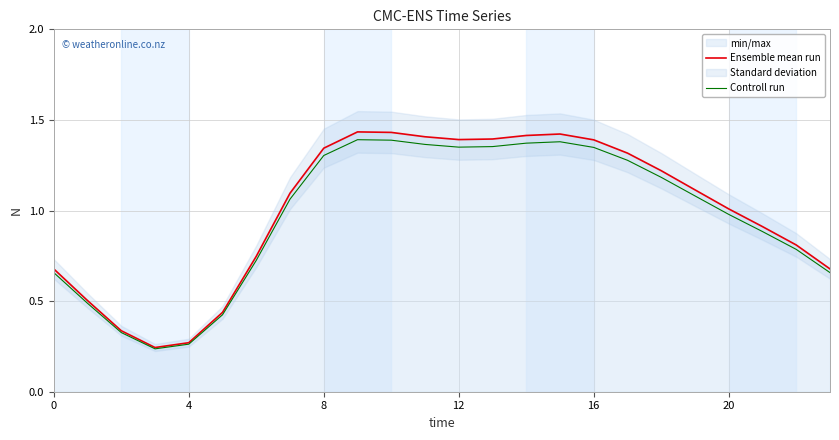

True or false: Controll run has a value of 0.7 at 16.

False